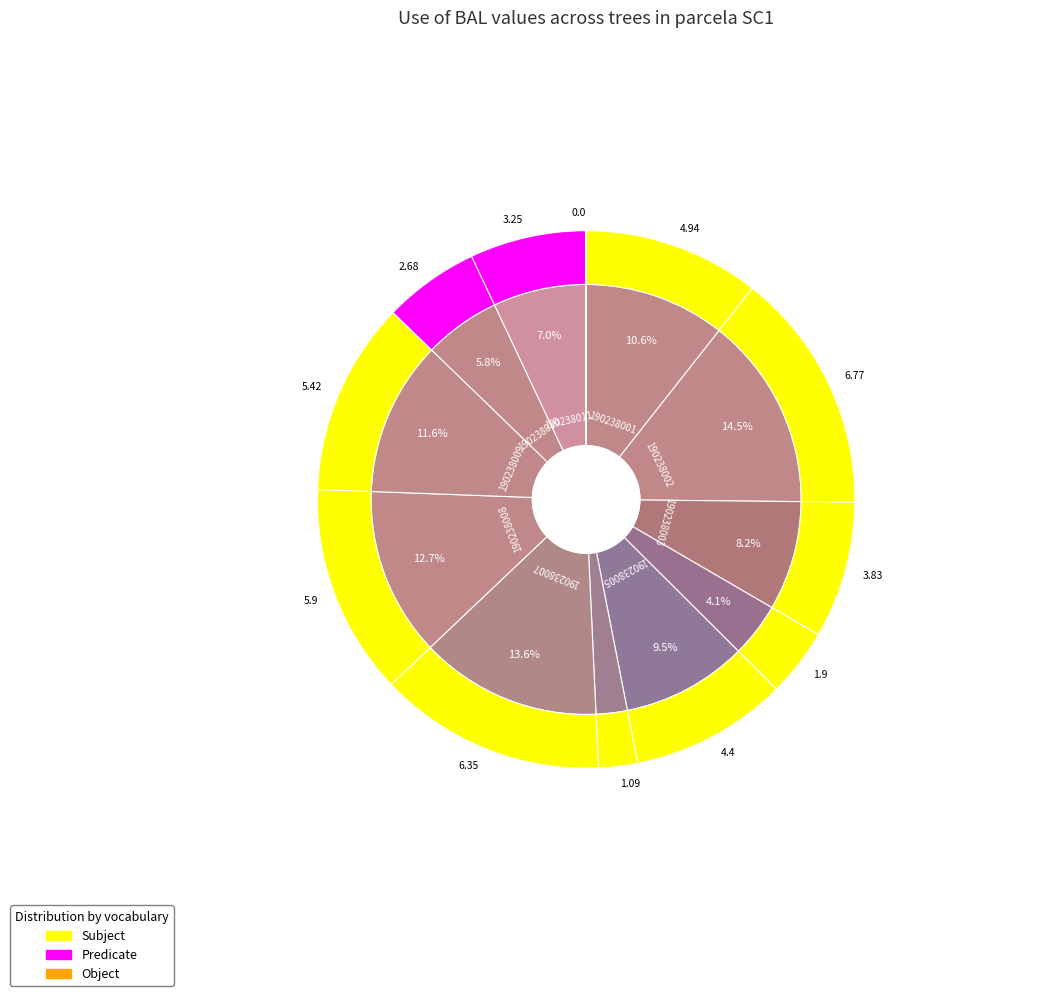

To the nearest percent, what is the combined percentage of 190238001 and 190238006?

13%